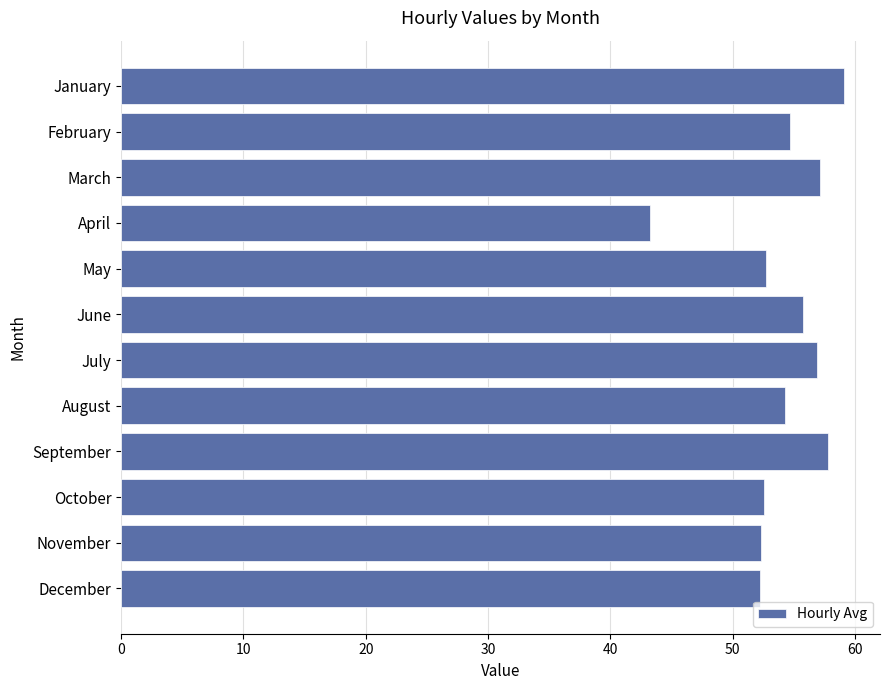

How many distinct data groups are displayed?

1